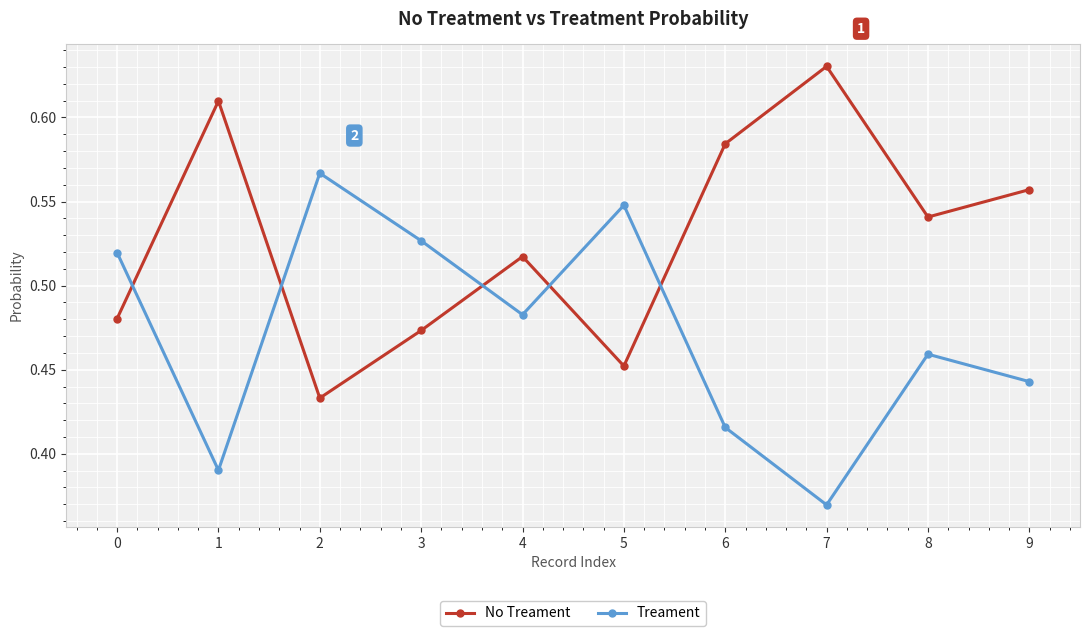

How many Treament values are between 0 and 1?

10